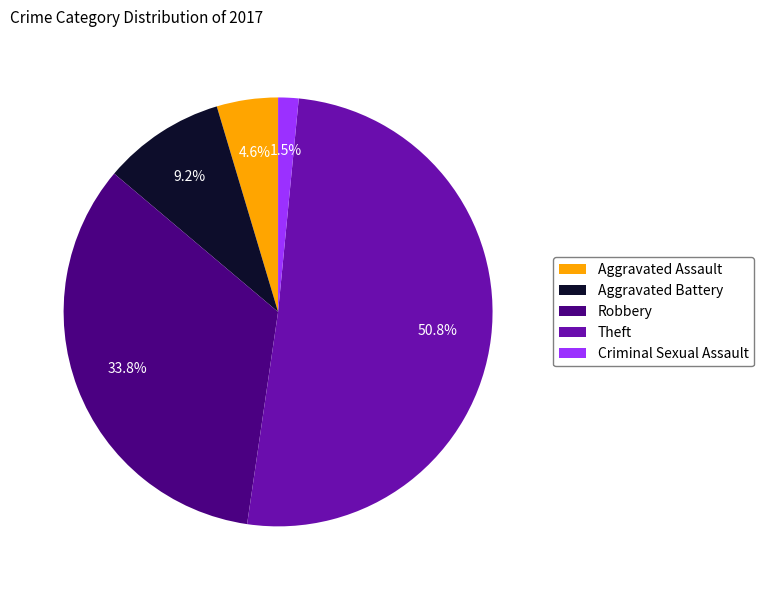

Combined, do Criminal Sexual Assault and Theft account for over 50%?

Yes